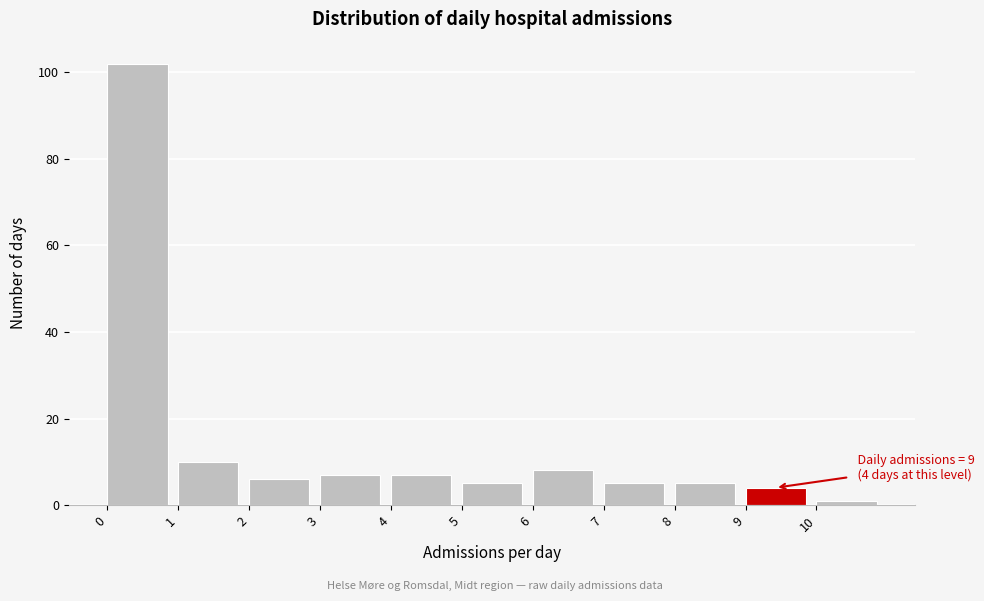

Which range on the x-axis has the tallest bar?

0 to 1